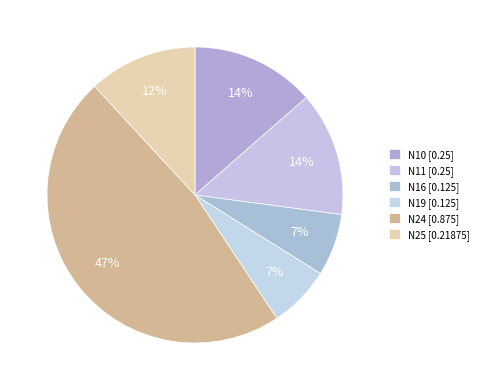

What percentage do N10 and N19 together represent?

20.3%